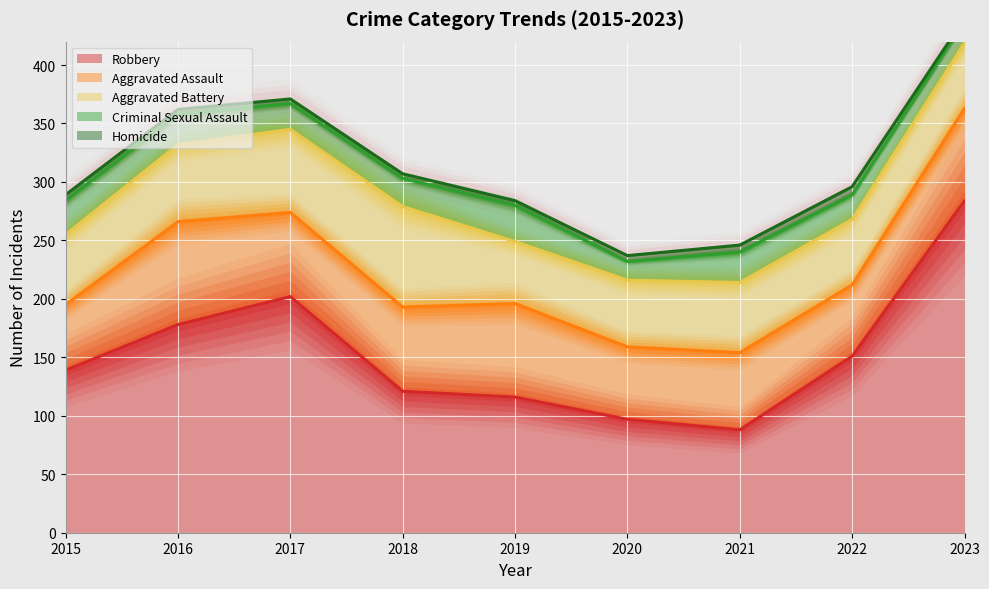

What is the value of the Robbery point at the 9th from the left?

284